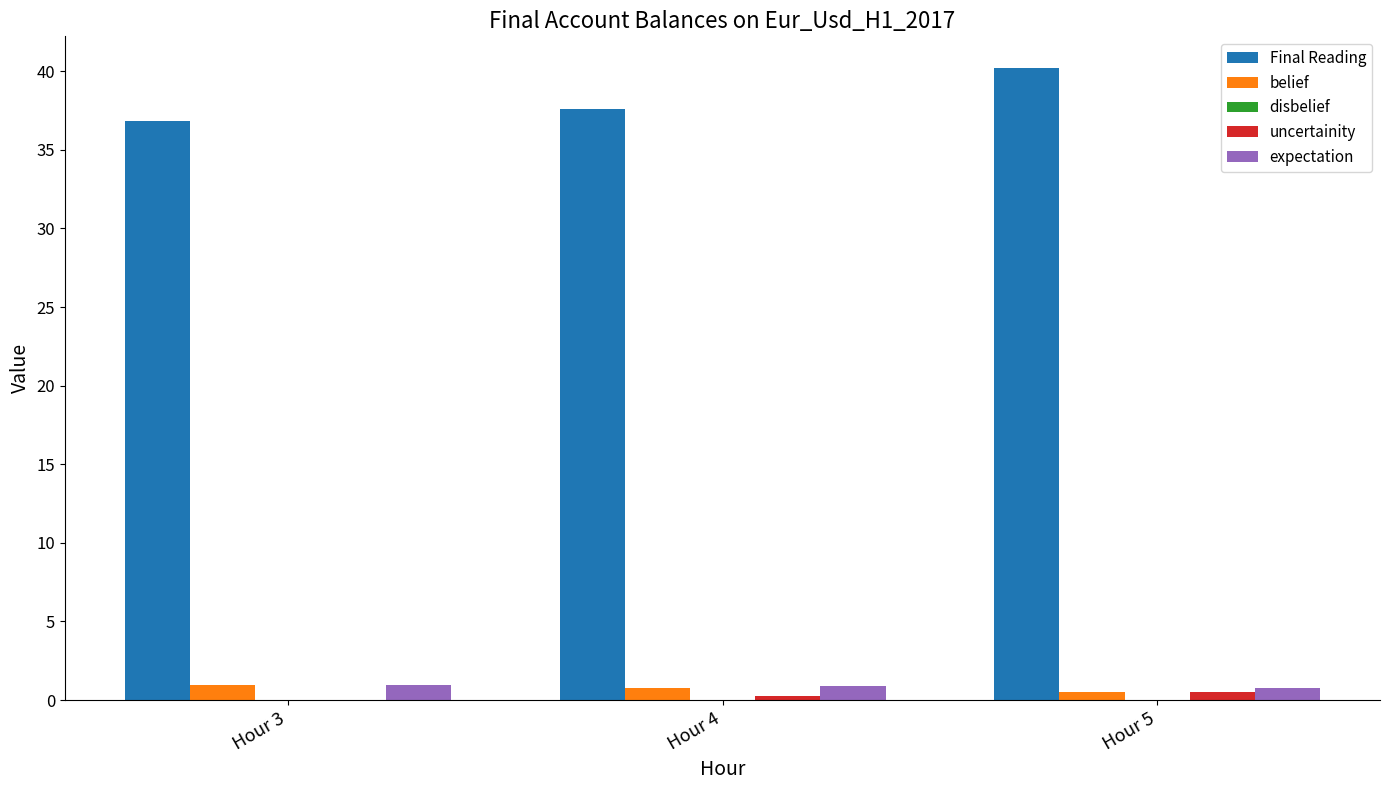

The value of Final Reading at Hour 4 is 37.6. True or false?

True